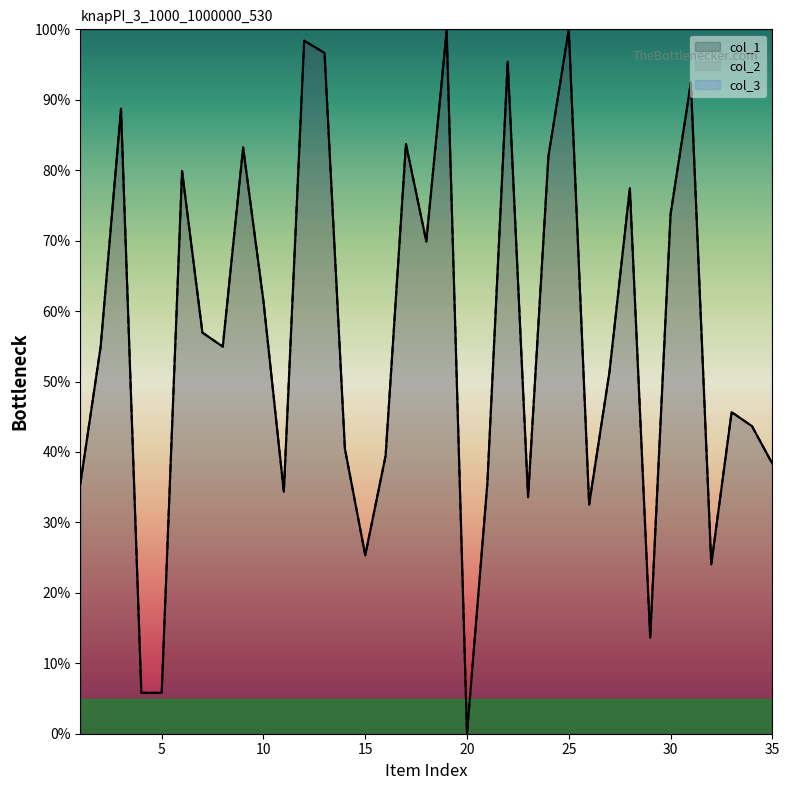

Is it true that col_1 equals 45.7 at 33?

True